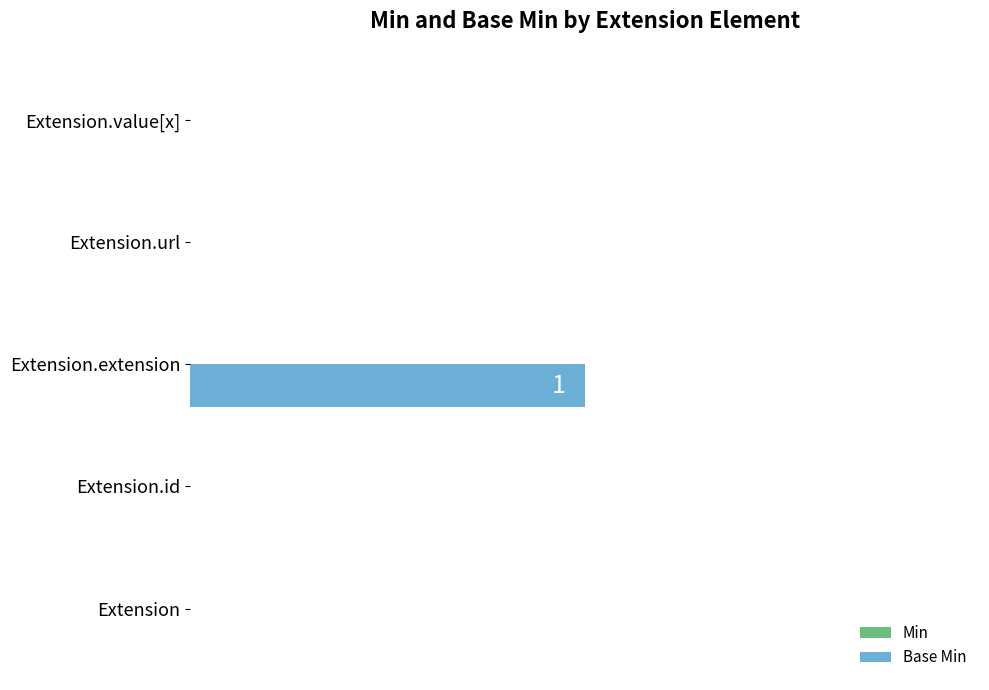

How many categories are shown in the chart?

5